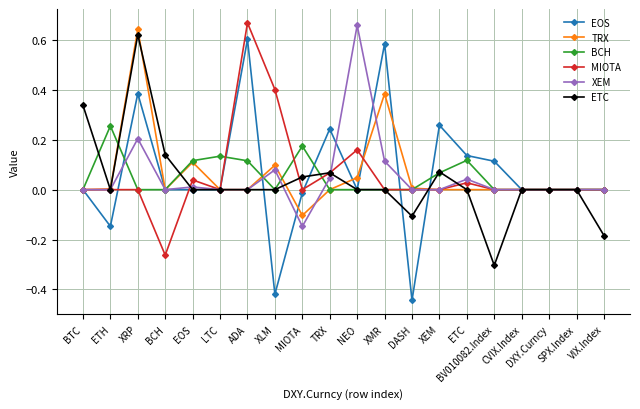

What position from the left is XRP?

3